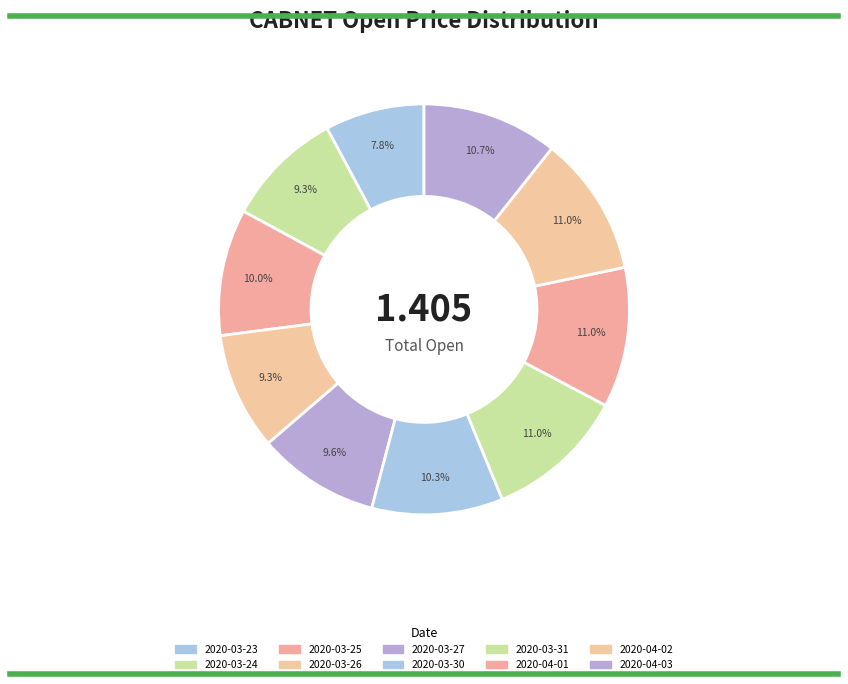

To the nearest percent, what percentage of the pie is 2020-03-25?

10%